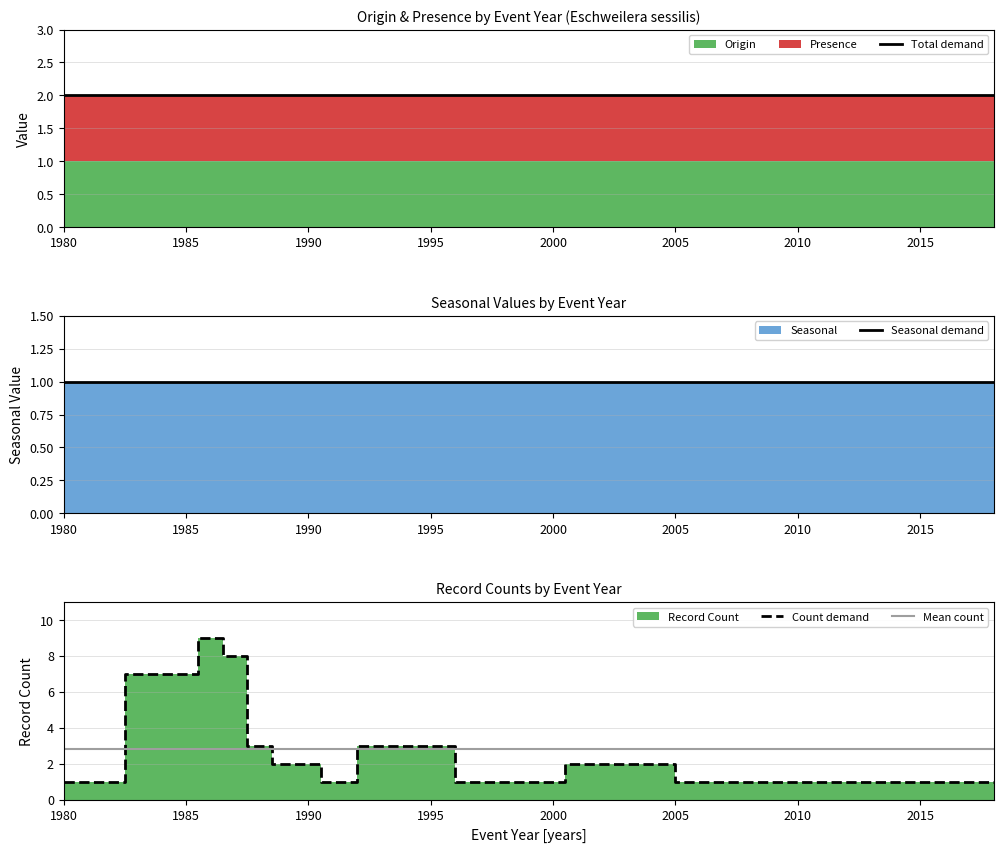

True or false: Seasonal demand and Count demand cross at least once.

False